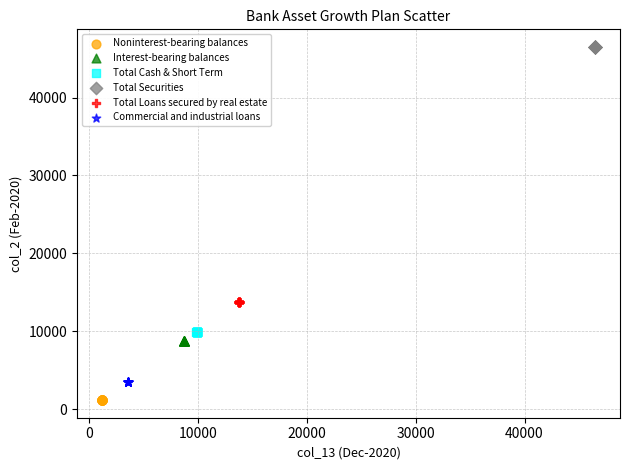

Which series contains the lowest Y value?

Noninterest-bearing balances